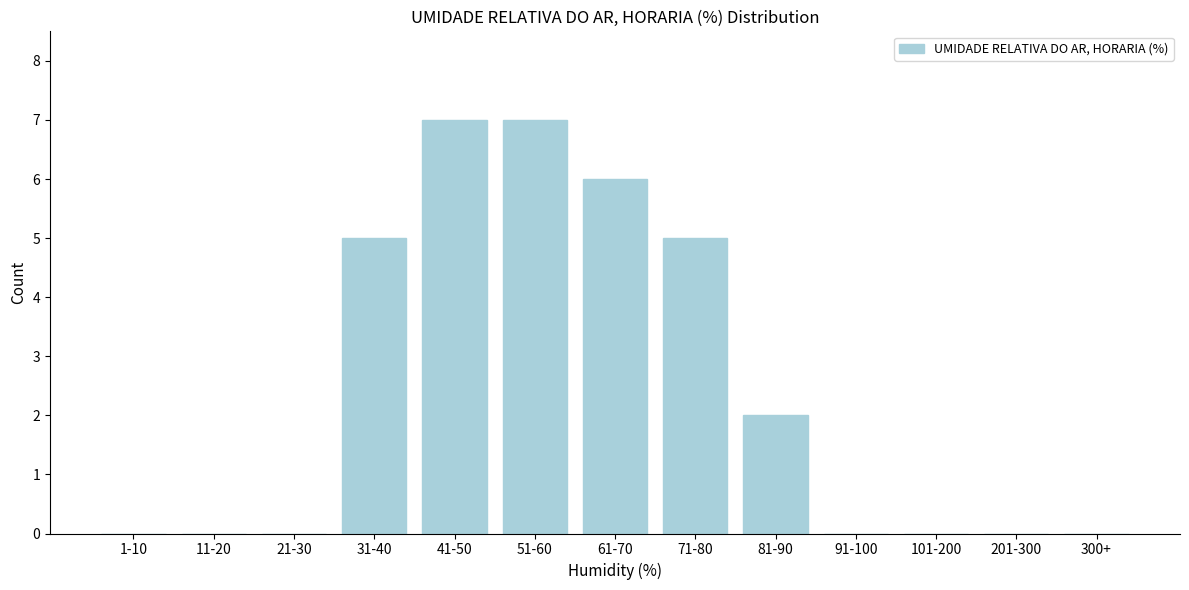

Reading left to right, extract all data points from this chart.

1-10=0	11-20=0	21-30=0	31-40=5	41-50=7	51-60=7	61-70=6	71-80=5	81-90=2	91-100=0	101-200=0	201-300=0	300+=0